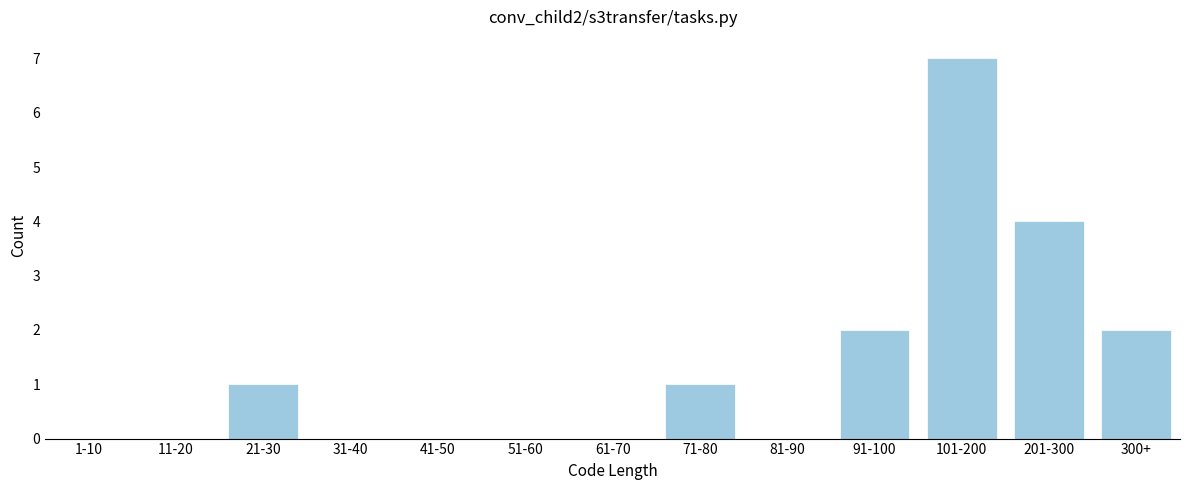

Reading left to right, list all the values displayed in this chart.

1-10=0	11-20=0	21-30=1	31-40=0	41-50=0	51-60=0	61-70=0	71-80=1	81-90=0	91-100=2	101-200=7	201-300=4	300+=2